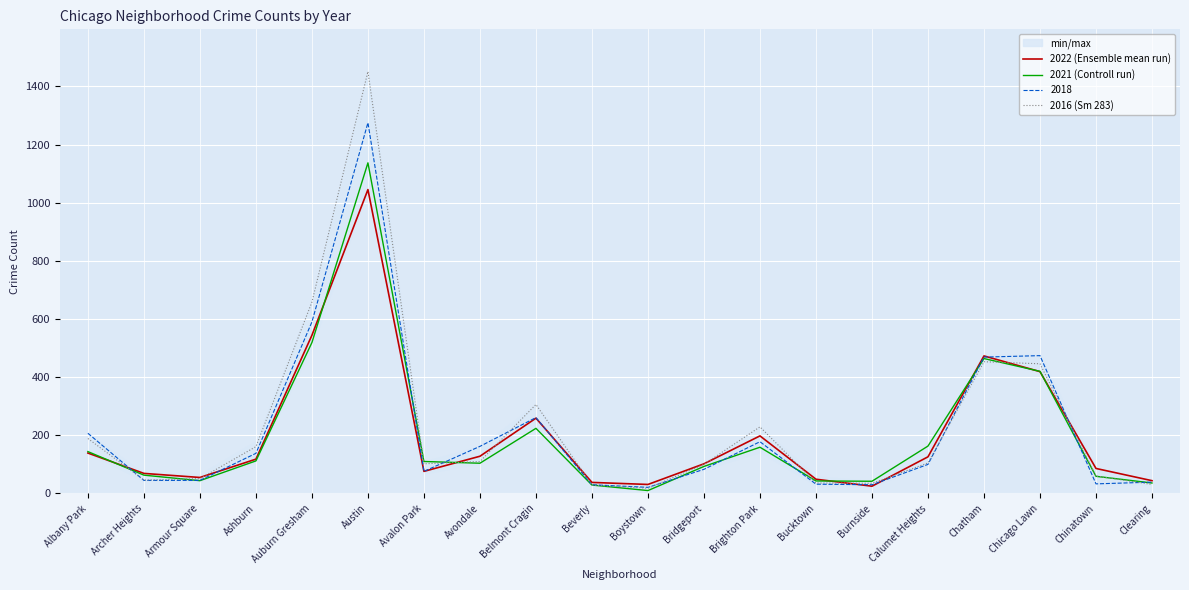

True or false: 2016 (Sm 283) has a value of 105 at Calumet Heights.

True